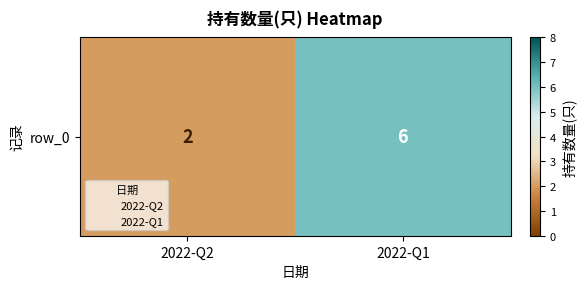

What is the ratio of the value at 2022-Q2 to the value at 2022-Q1?

0.3